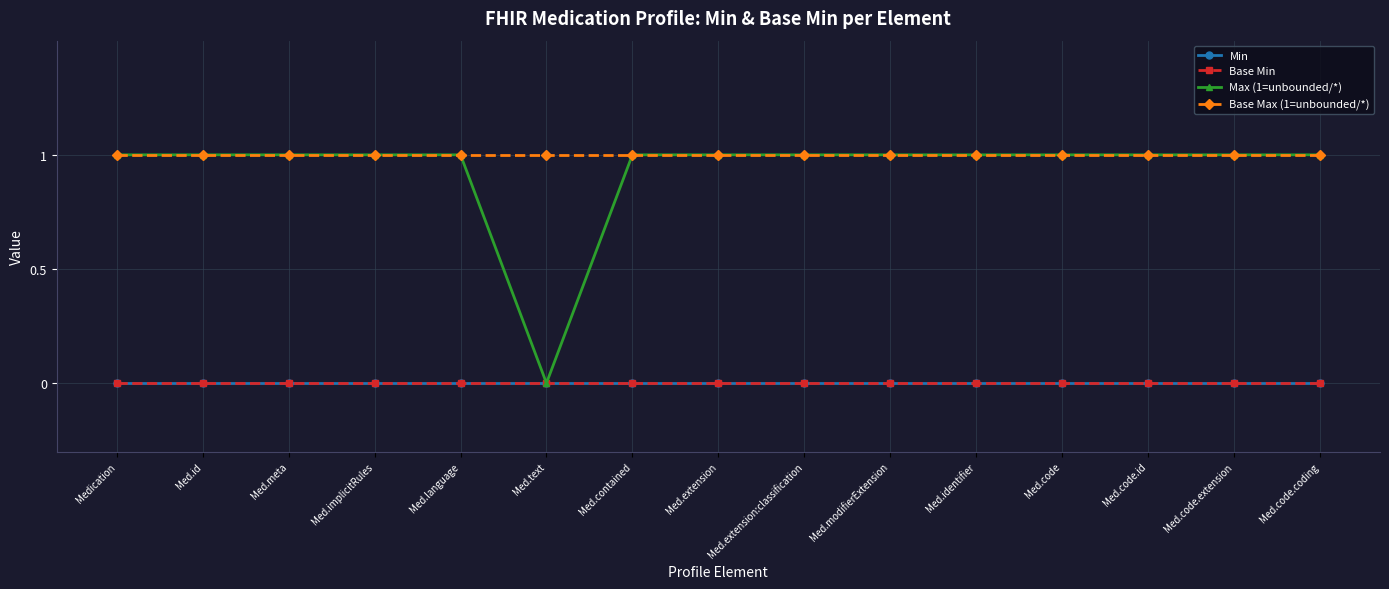

Does the chart have visible grid lines?

Yes